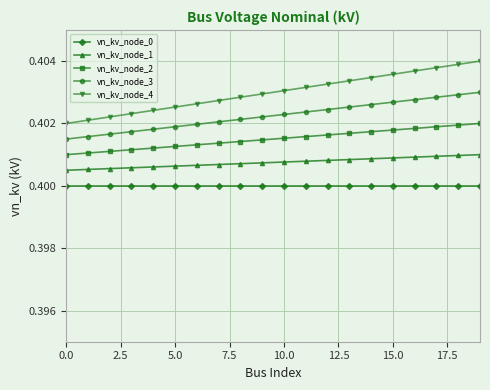

Which series has the widest spread of values?

vn_kv_node_4